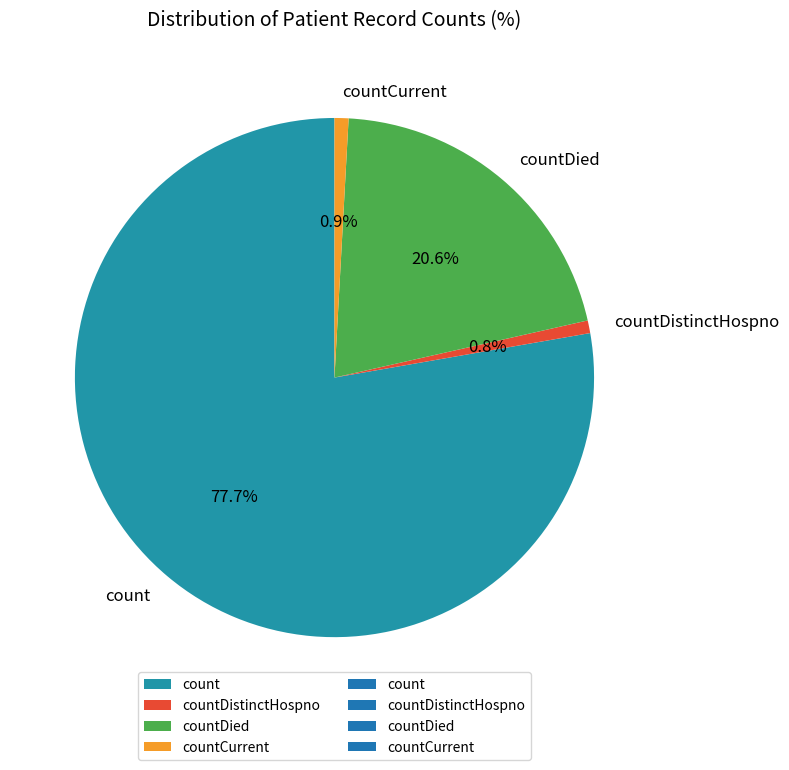

Count the number of slices in the pie.

4